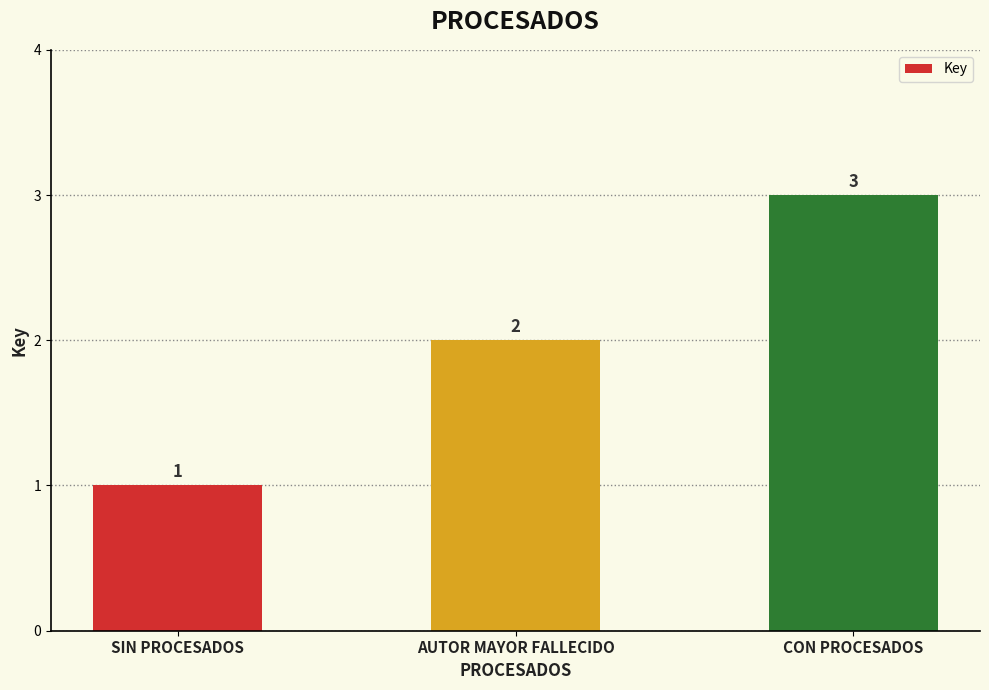

How many values are below 2?

1